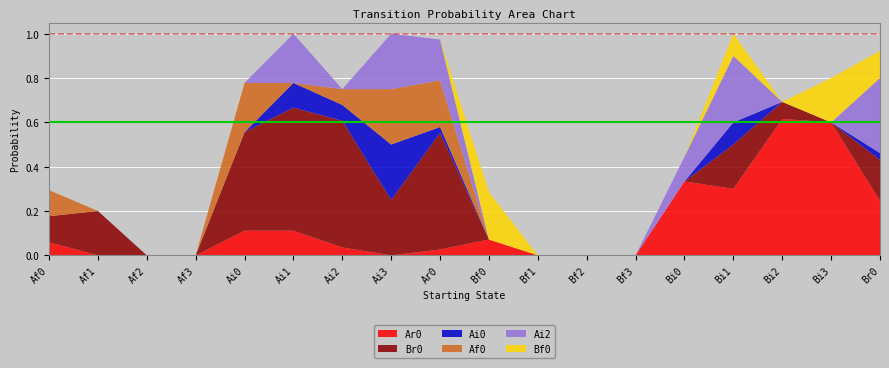

Reading left to right, what are all the values shown in this chart?

Ar0: 0.1	0.0	0.0	0.0	0.1	0.1	0.0	0.0	0.0	0.1	0.0	0.0	0.0	0.3	0.3	0.6	0.6	0.2
Br0: 0.1	0.2	0.0	0.0	0.4	0.6	0.6	0.2	0.5	0.0	0.0	0.0	0.0	0.0	0.2	0.1	0.0	0.2
Ai0: 0.0	0.0	0.0	0.0	0.0	0.1	0.1	0.2	0.0	0.0	0.0	0.0	0.0	0.0	0.1	0.0	0.0	0.0
Af0: 0.1	0.0	0.0	0.0	0.2	0.0	0.1	0.2	0.2	0.0	0.0	0.0	0.0	0.0	0.0	0.0	0.0	0.0
Ai2: 0.0	0.0	0.0	0.0	0.0	0.2	0.0	0.2	0.2	0.0	0.0	0.0	0.0	0.1	0.3	0.0	0.0	0.3
Bf0: 0.0	0.0	0.0	0.0	0.0	0.0	0.0	0.0	0.0	0.2	0.0	0.0	0.0	0.0	0.1	0.0	0.2	0.1